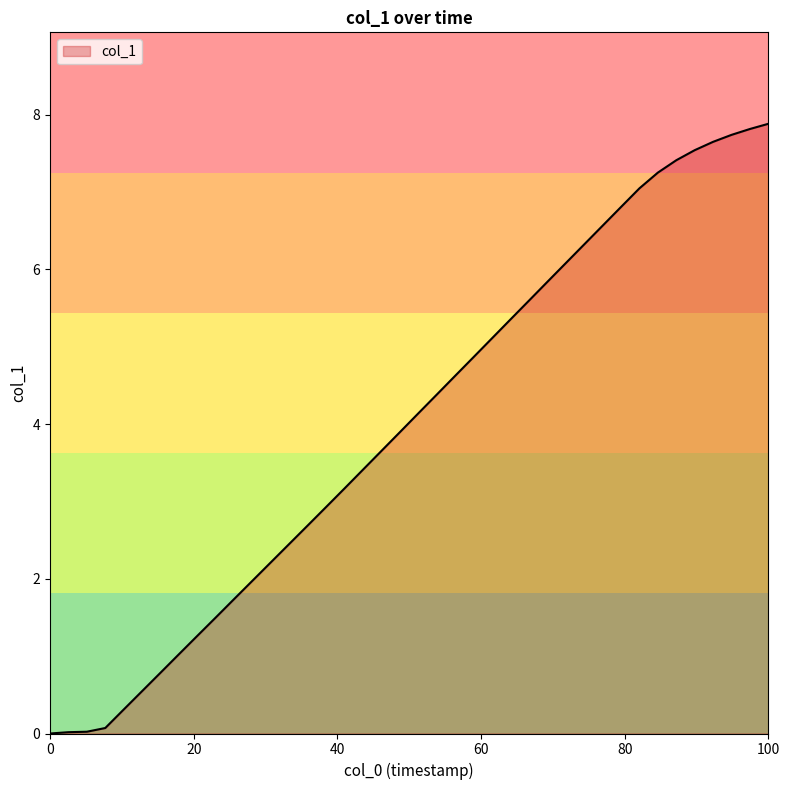

What is the greatest value displayed?

7.9